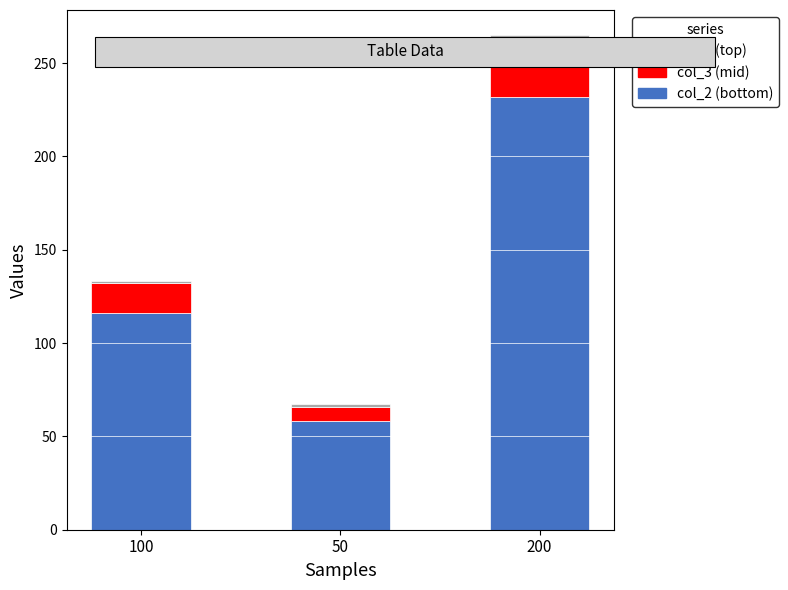

At which category is the sum across all series the highest?

200